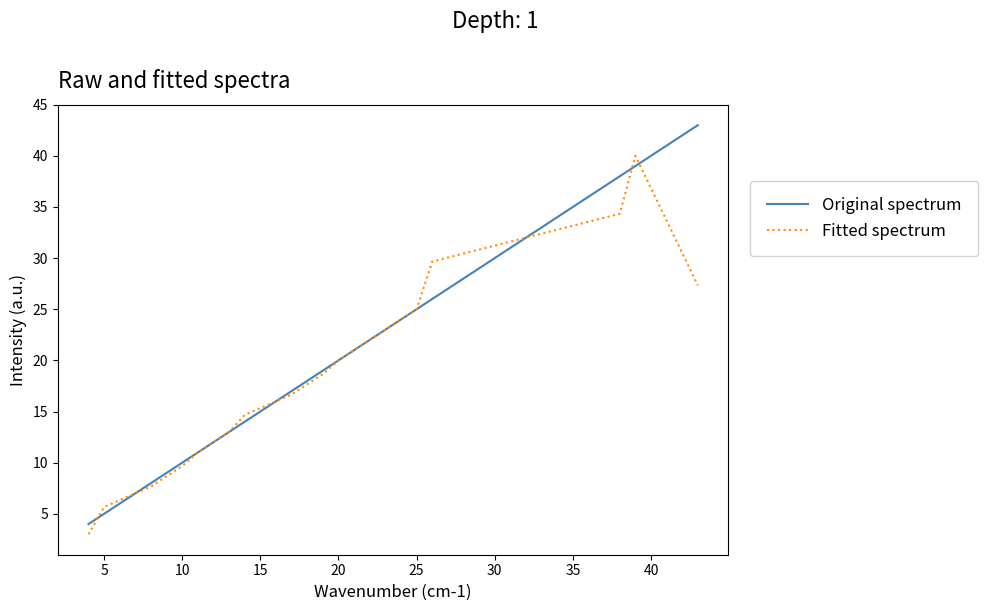

What is the minimum value for Fitted spectrum?

3.0